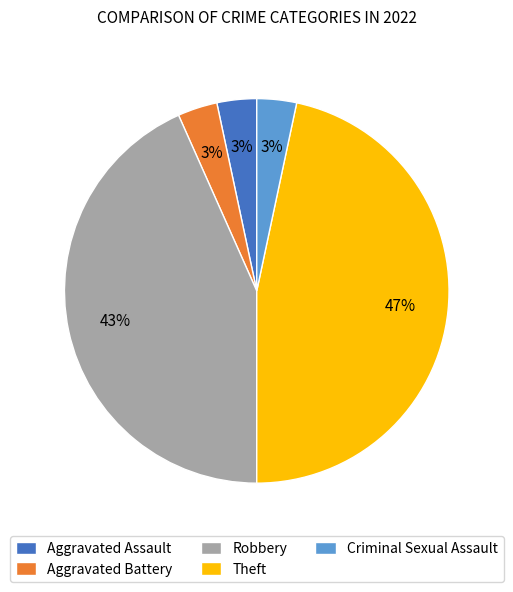

Which category has the biggest portion of the pie?

Theft